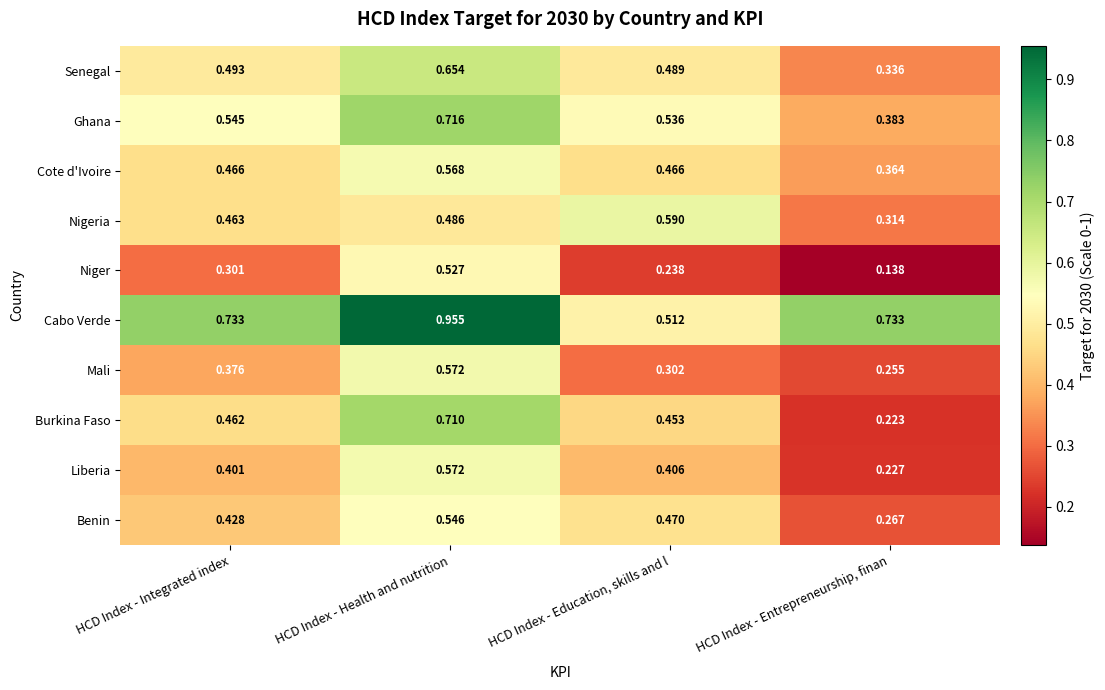

Rank the categories by Benin value from lowest to highest.

HCD Index - Entrepreneurship, finan, HCD Index - Integrated index, HCD Index - Education, skills and l, HCD Index - Health and nutrition